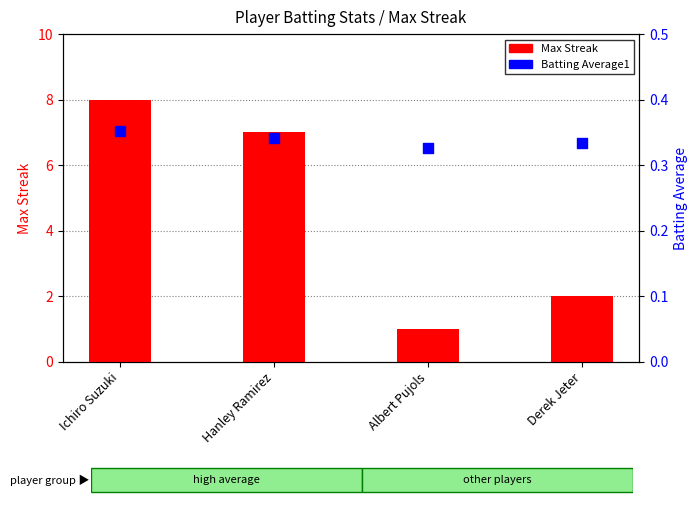

Which series contains the highest Y value?

Max Streak